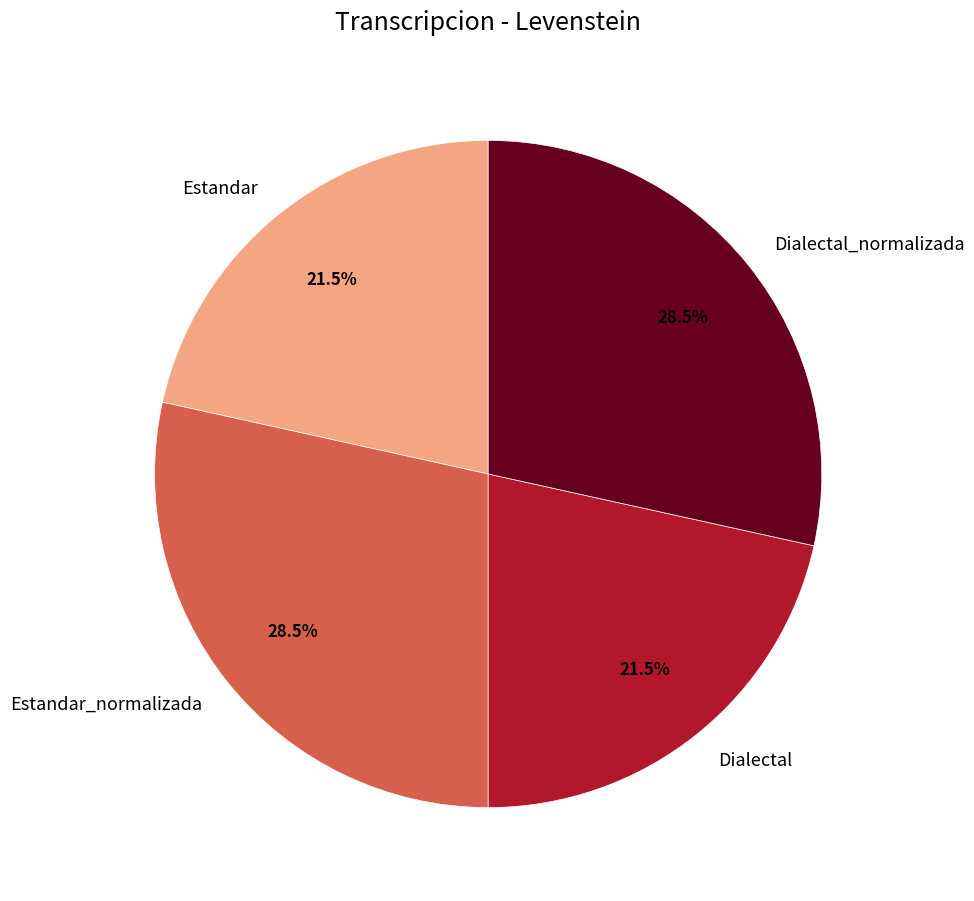

Is the sum of Estandar_normalizada and Dialectal_normalizada greater than half?

Yes